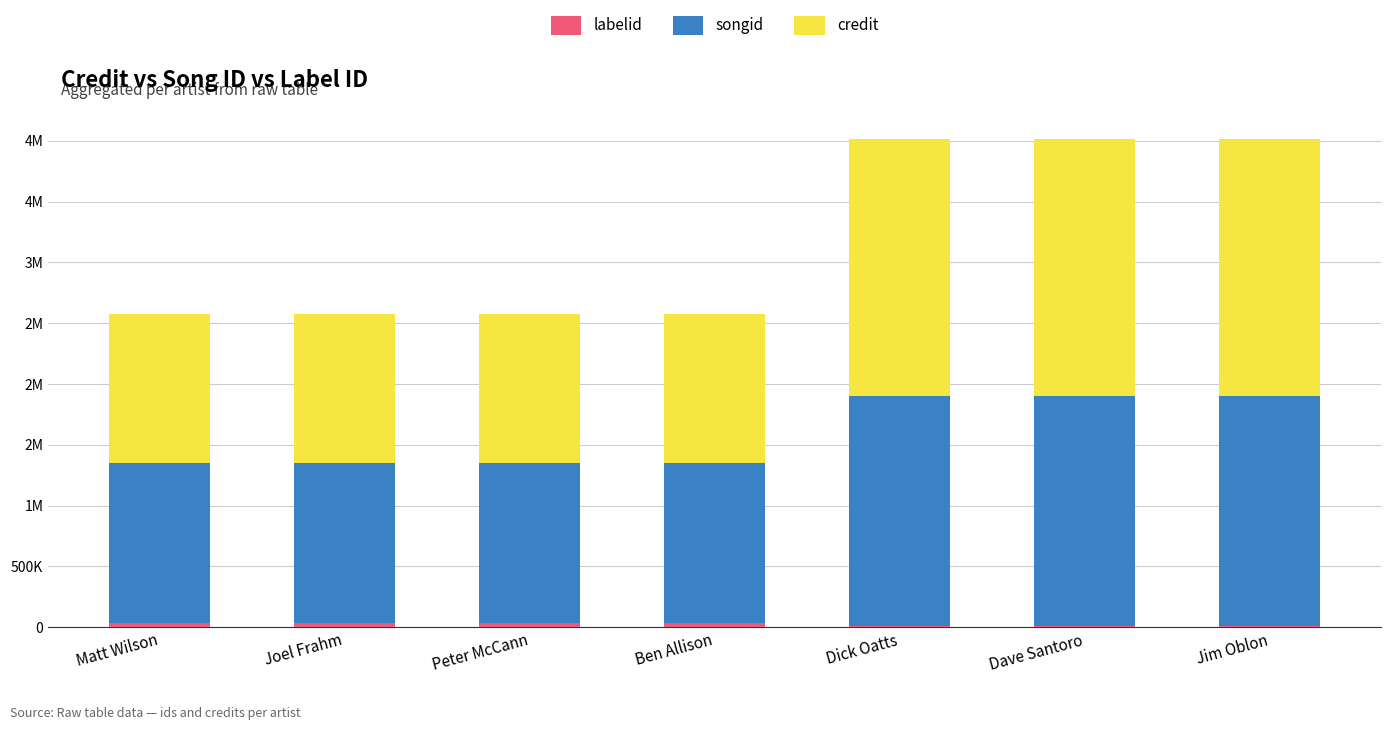

Read the labelid value at Matt Wilson.

37290